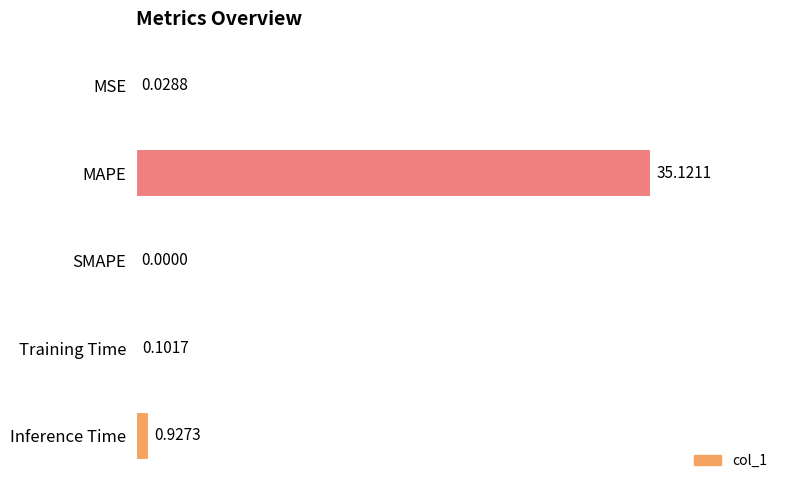

Which category has the highest value across all series?

MAPE